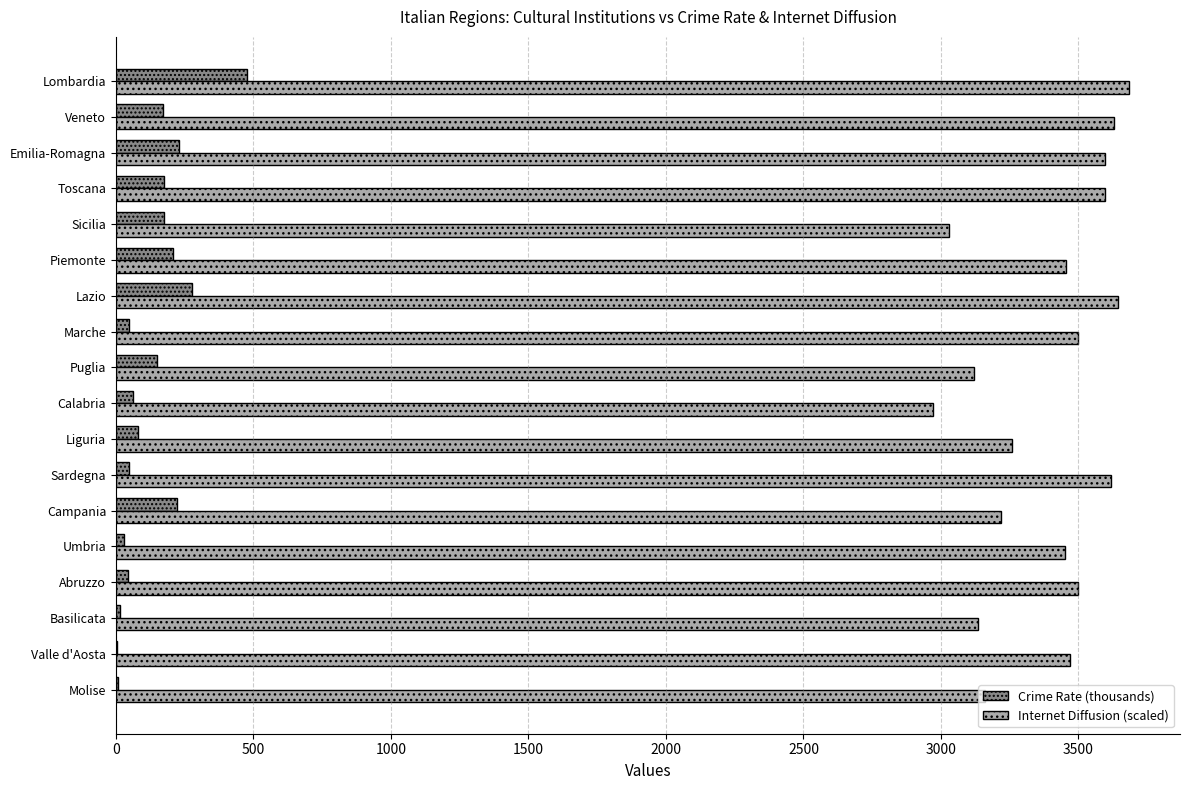

The Internet Diffusion (scaled) series shows 5567.7 at Campania. True or false?

False